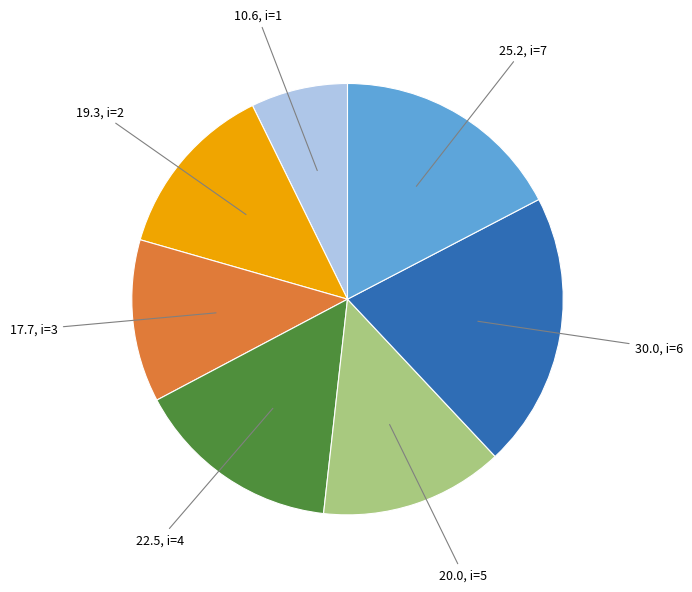

Does any single category account for the majority?

No